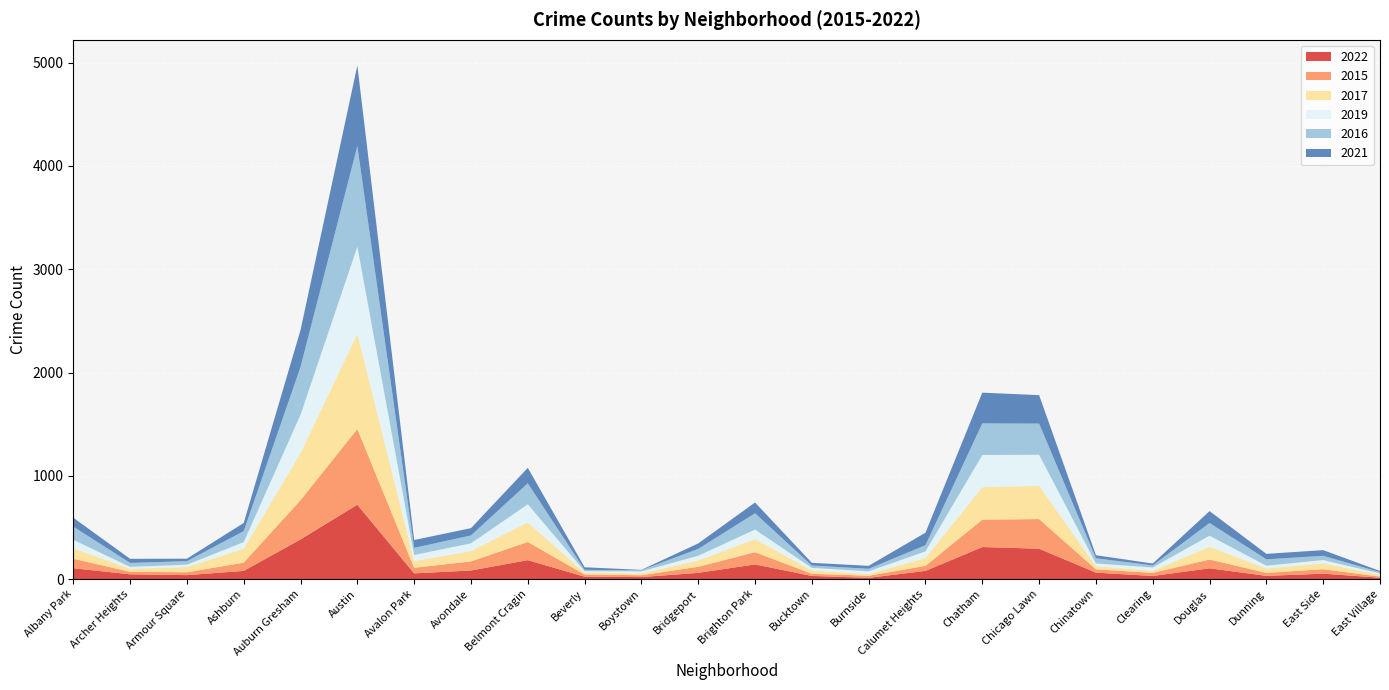

Reading left to right, list all the values displayed in this chart.

2022: Albany Park=105	Archer Heights=46	Armour Square=38	Ashburn=79	Auburn Gresham=384	Austin=720	Avalon Park=55	Avondale=83	Belmont Cragin=183	Beverly=23	Boystown=19	Bridgeport=60	Brighton Park=142	Bucktown=30	Burnside=12	Calumet Heights=79	Chatham=310	Chicago Lawn=294	Chinatown=62	Clearing=30	Douglas=104	Dunning=31	East Side=52	East Village=13
2015: Albany Park=92	Archer Heights=24	Armour Square=28	Ashburn=80	Auburn Gresham=380	Austin=733	Avalon Park=54	Avondale=88	Belmont Cragin=176	Beverly=21	Boystown=18	Bridgeport=59	Brighton Park=118	Bucktown=21	Burnside=20	Calumet Heights=49	Chatham=265	Chicago Lawn=287	Chinatown=32	Clearing=30	Douglas=85	Dunning=29	East Side=43	East Village=11
2017: Albany Park=101	Archer Heights=29	Armour Square=50	Ashburn=134	Auburn Gresham=455	Austin=921	Avalon Park=64	Avondale=100	Belmont Cragin=189	Beverly=19	Boystown=17	Bridgeport=60	Brighton Park=127	Bucktown=32	Burnside=16	Calumet Heights=76	Chatham=314	Chicago Lawn=322	Chinatown=30	Clearing=20	Douglas=123	Dunning=42	East Side=57	East Village=17
2019: Albany Park=82	Archer Heights=19	Armour Square=23	Ashburn=65	Auburn Gresham=372	Austin=845	Avalon Park=60	Avondale=75	Belmont Cragin=176	Beverly=13	Boystown=20	Bridgeport=47	Brighton Park=92	Bucktown=25	Burnside=27	Calumet Heights=64	Chatham=312	Chicago Lawn=301	Chinatown=27	Clearing=32	Douglas=108	Dunning=27	East Side=32	East Village=13
2016: Albany Park=128	Archer Heights=38	Armour Square=34	Ashburn=106	Auburn Gresham=463	Austin=974	Avalon Park=69	Avondale=76	Belmont Cragin=203	Beverly=13	Boystown=12	Bridgeport=66	Brighton Park=158	Bucktown=23	Burnside=24	Calumet Heights=60	Chatham=306	Chicago Lawn=301	Chinatown=50	Clearing=20	Douglas=123	Dunning=62	East Side=41	East Village=13
2021: Albany Park=86	Archer Heights=40	Armour Square=24	Ashburn=79	Auburn Gresham=357	Austin=780	Avalon Park=76	Avondale=71	Belmont Cragin=150	Beverly=25	Boystown=3	Bridgeport=53	Brighton Park=104	Bucktown=26	Burnside=29	Calumet Heights=121	Chatham=298	Chicago Lawn=276	Chinatown=30	Clearing=18	Douglas=115	Dunning=53	East Side=55	East Village=11